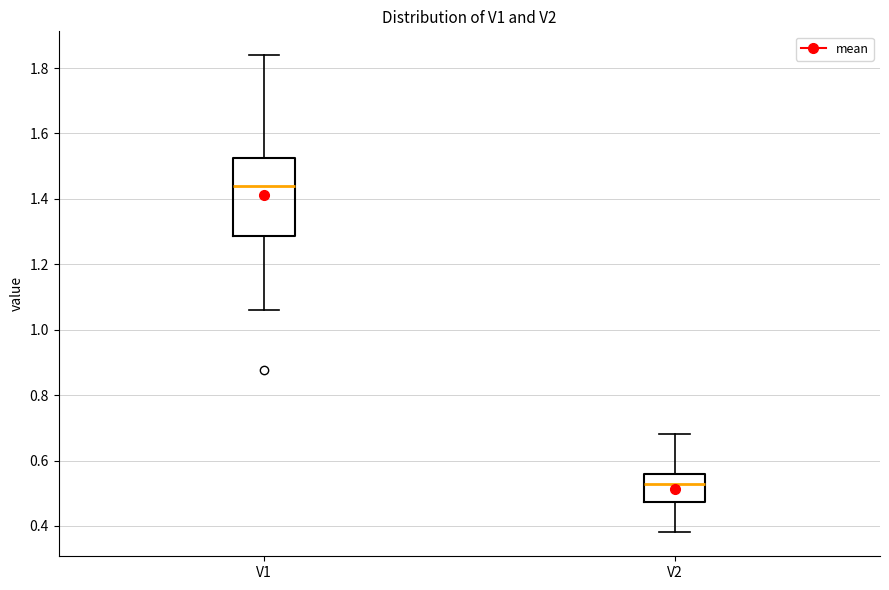

Which box is the tallest, from its lower edge to its upper edge?

V1